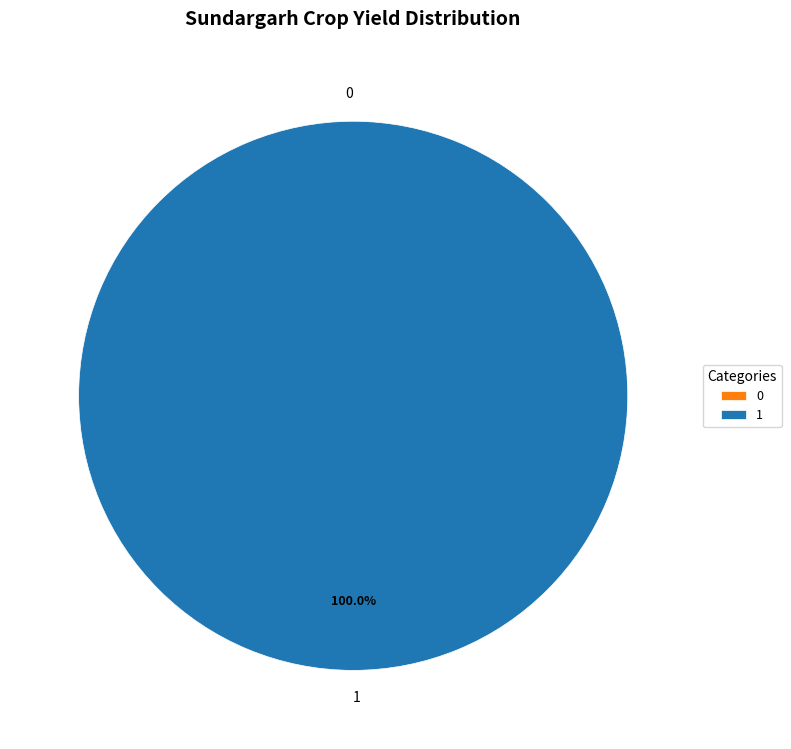

Count the number of slices in the pie.

2